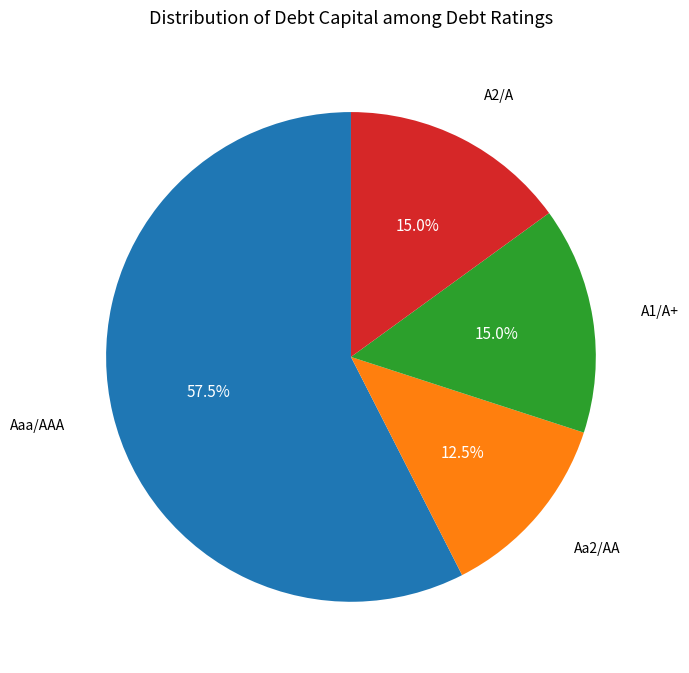

Does any single category account for the majority?

Yes